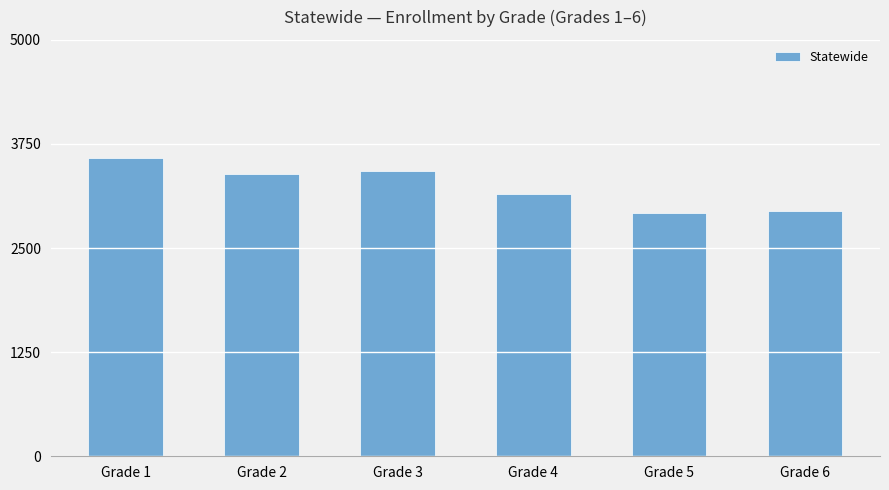

How many distinct data groups are displayed?

1